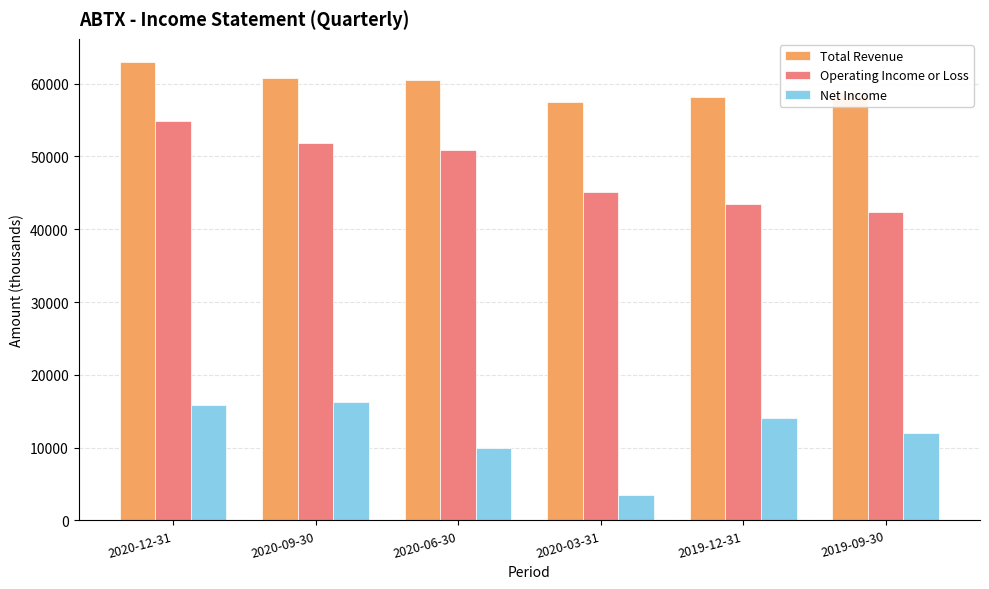

What is the highest value of the Net Income series?

16200